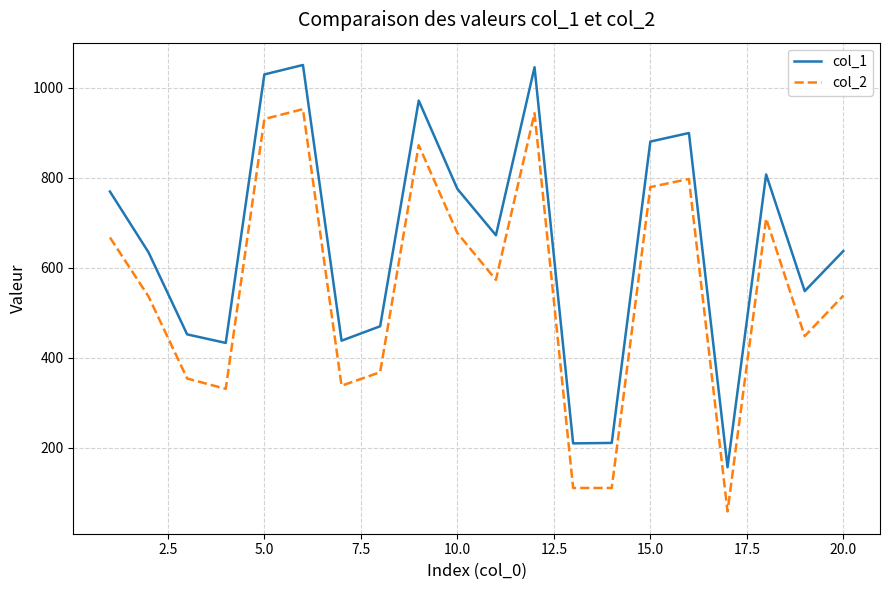

List the series in order of their overall mean, lowest first.

col_2, col_1